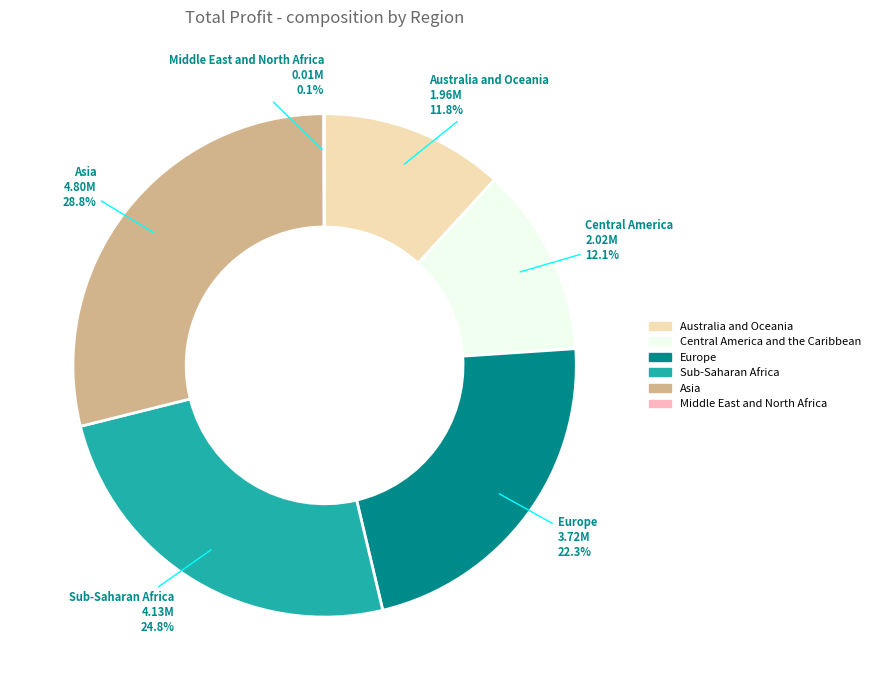

Is there a majority slice in this chart?

No